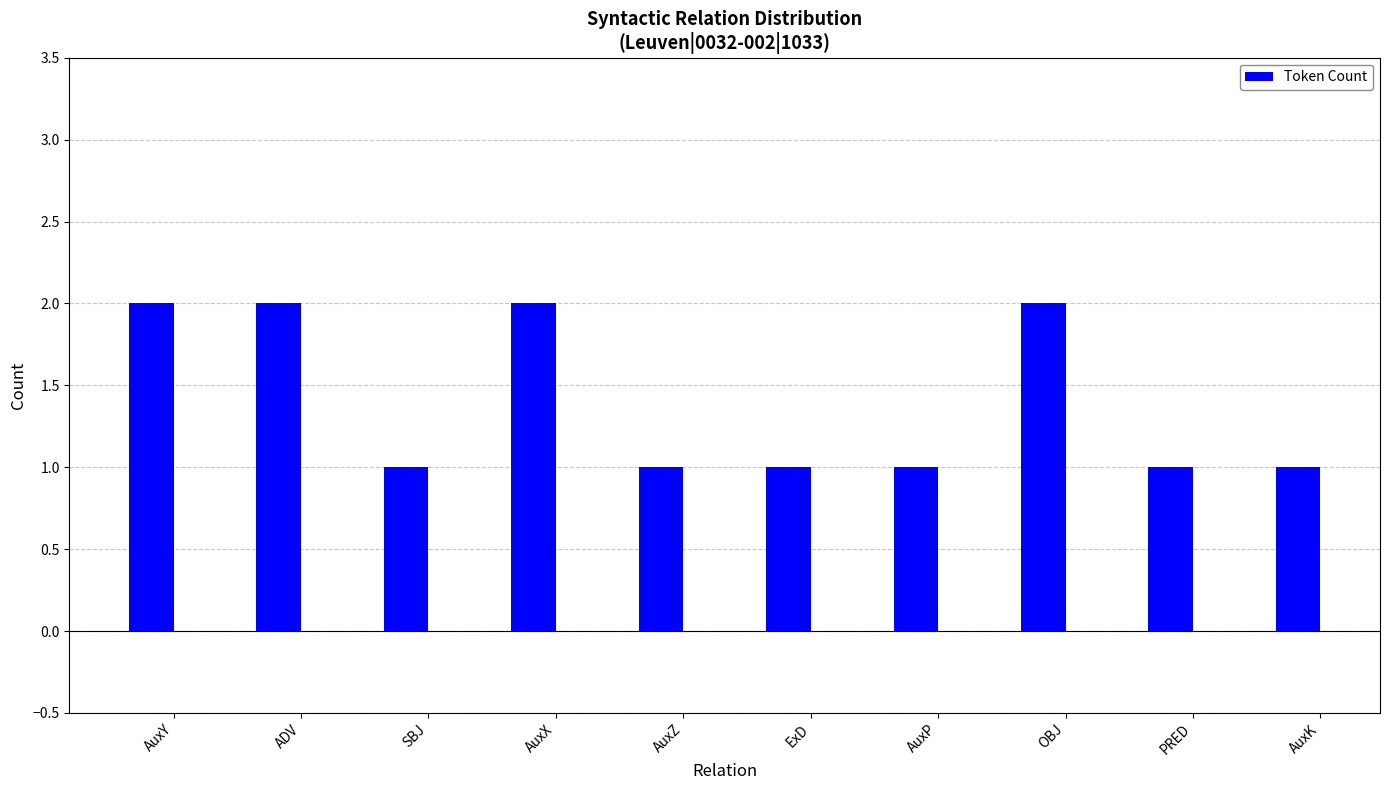

True or false: the data shows 2 at AuxX.

True